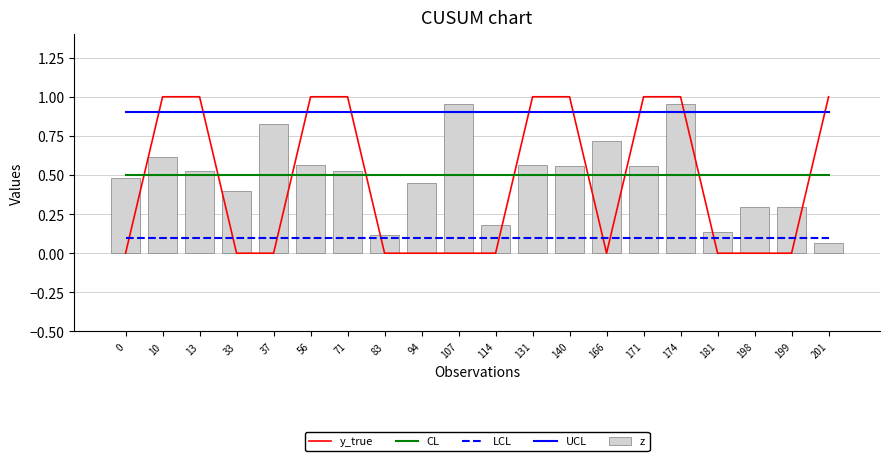

Which has a higher value, 114 or 0?

114